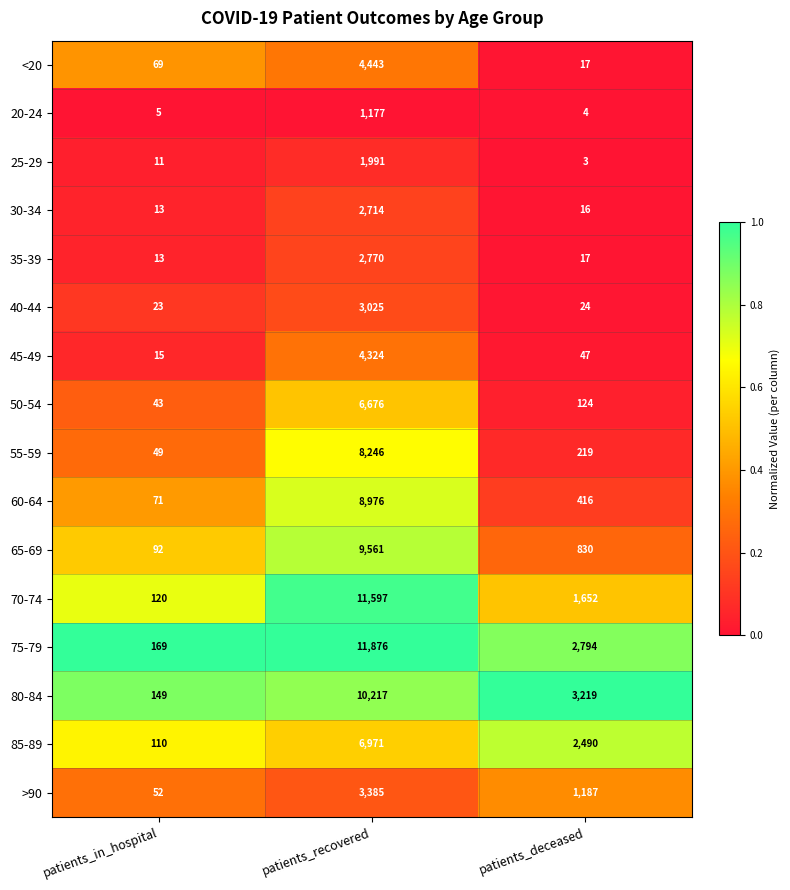

How many series are shown in this chart?

16